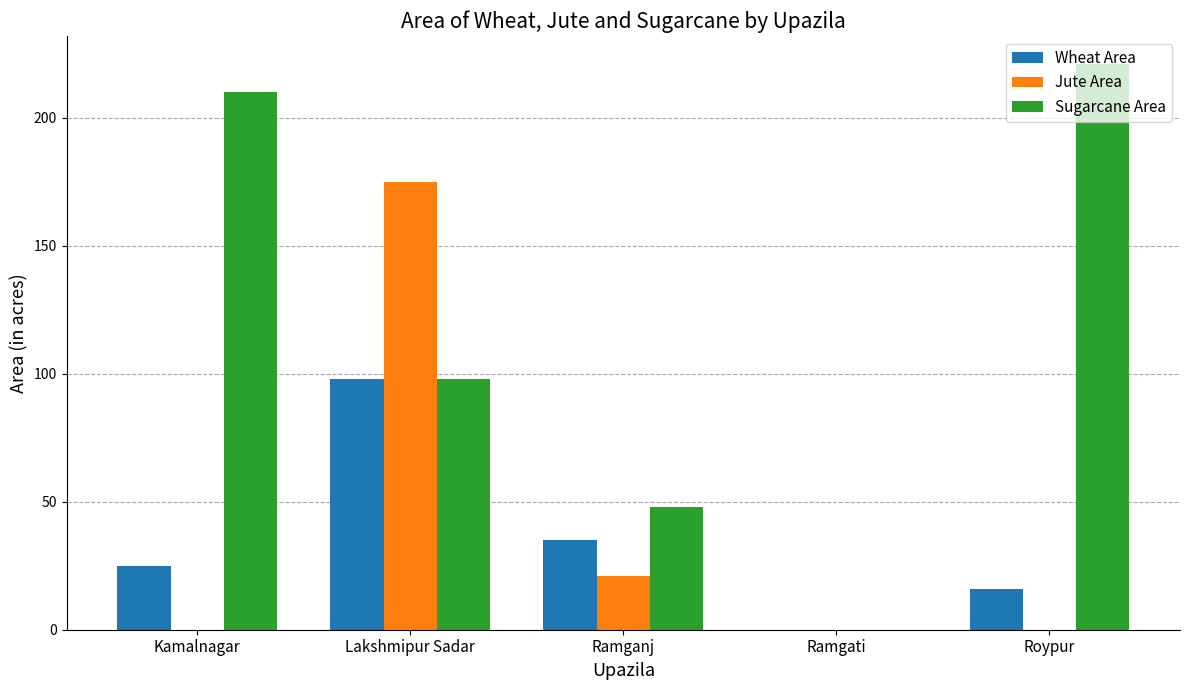

Is the value of Sugarcane Area at Ramganj greater than the value of Wheat Area at Kamalnagar?

Yes